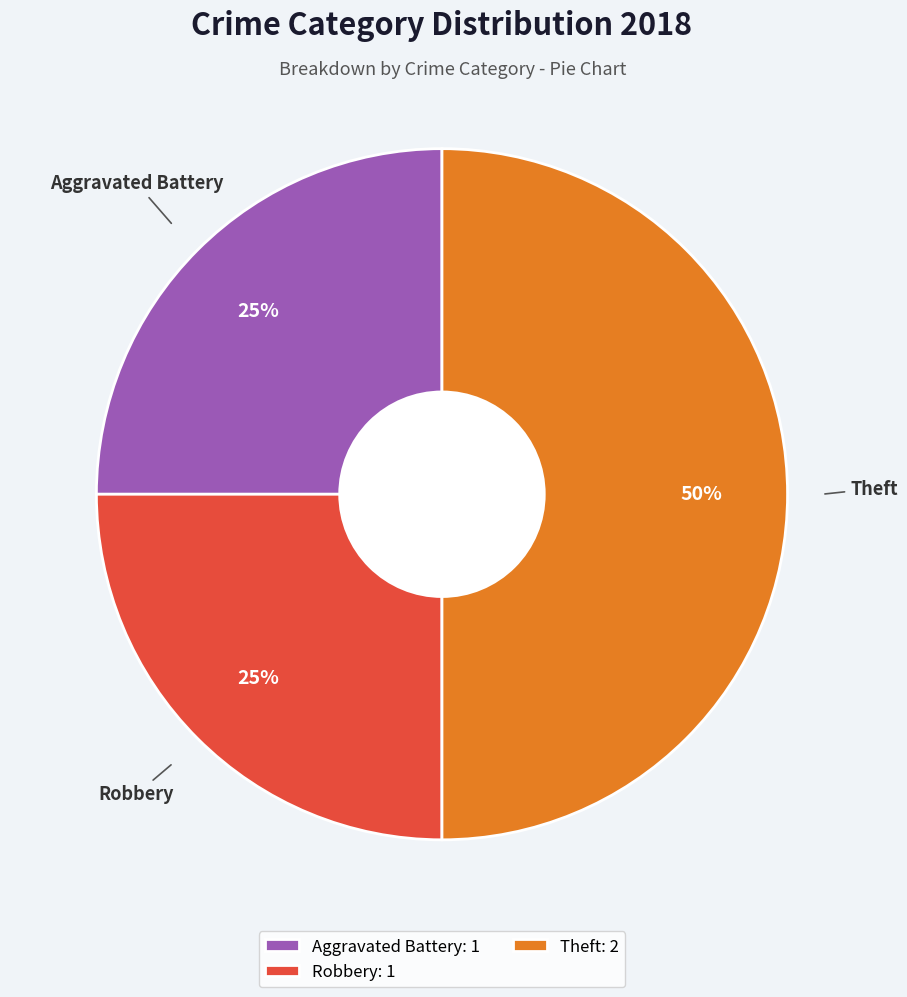

How many segments does this pie chart have?

3